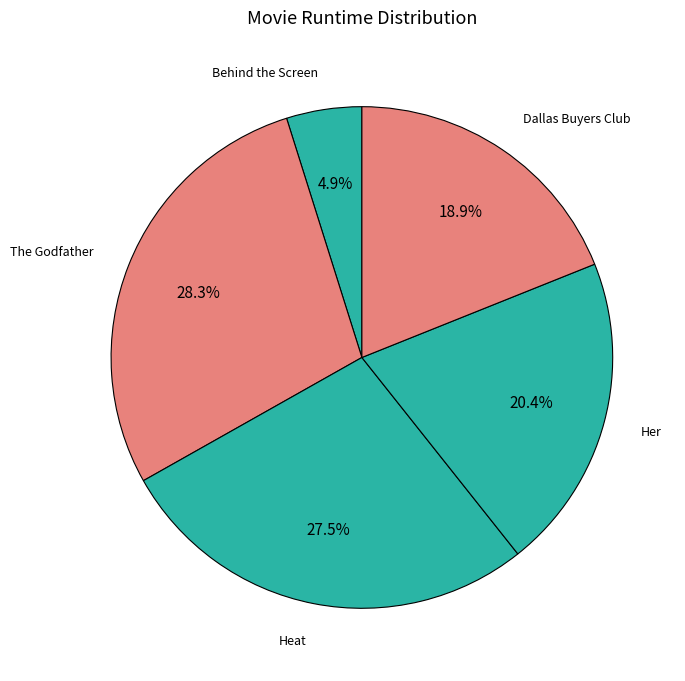

How much of the chart is everything except Dallas Buyers Club?

81.1%